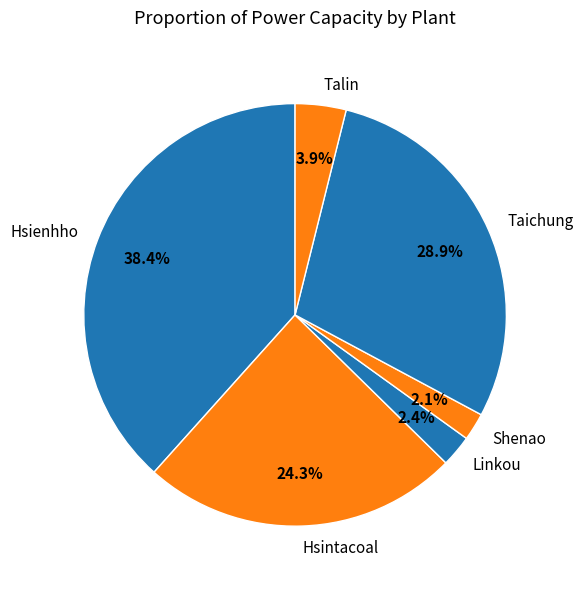

Do Hsintacoal and Shenao together represent more than half of the pie?

No